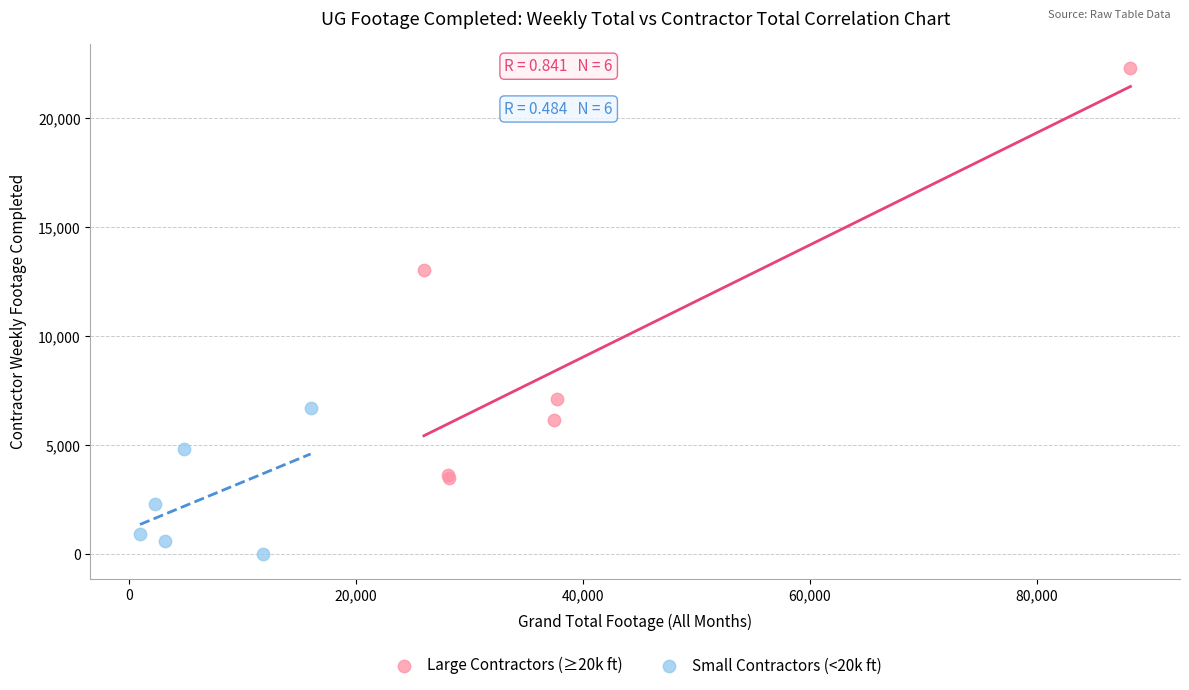

Which series has the largest Y range (max minus min)?

Large Contractors (≥20k ft)